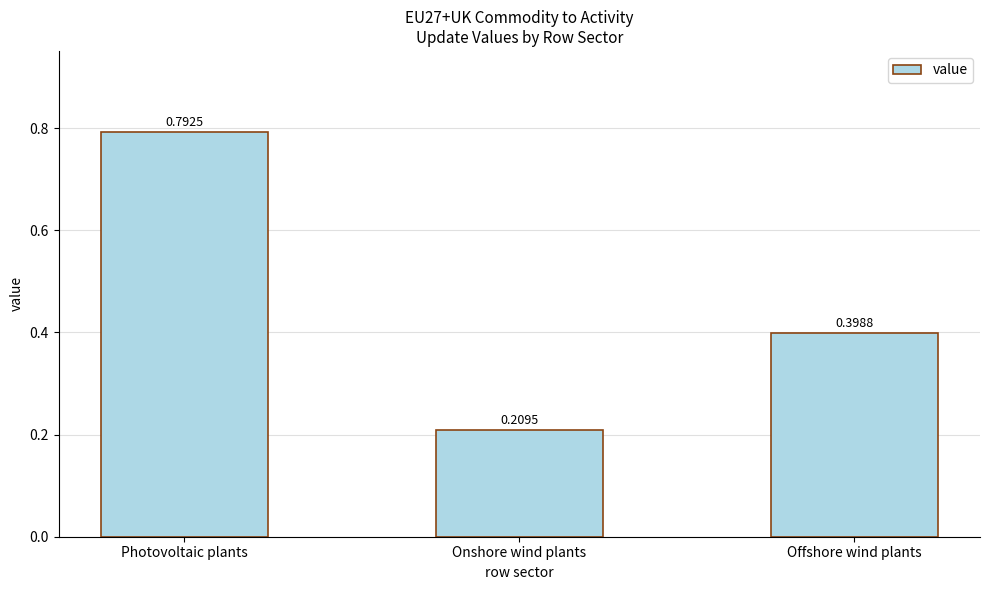

Which has a higher value, Offshore wind plants or Onshore wind plants?

Offshore wind plants